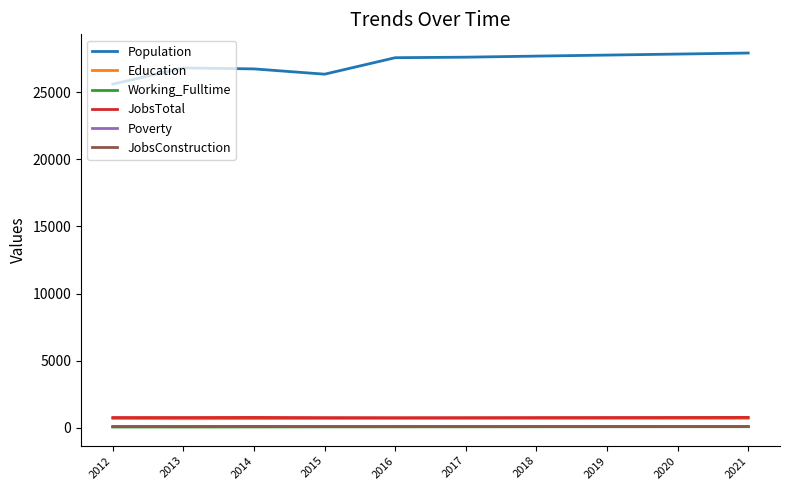

Is it true that Poverty equals 88 at 2016?

True